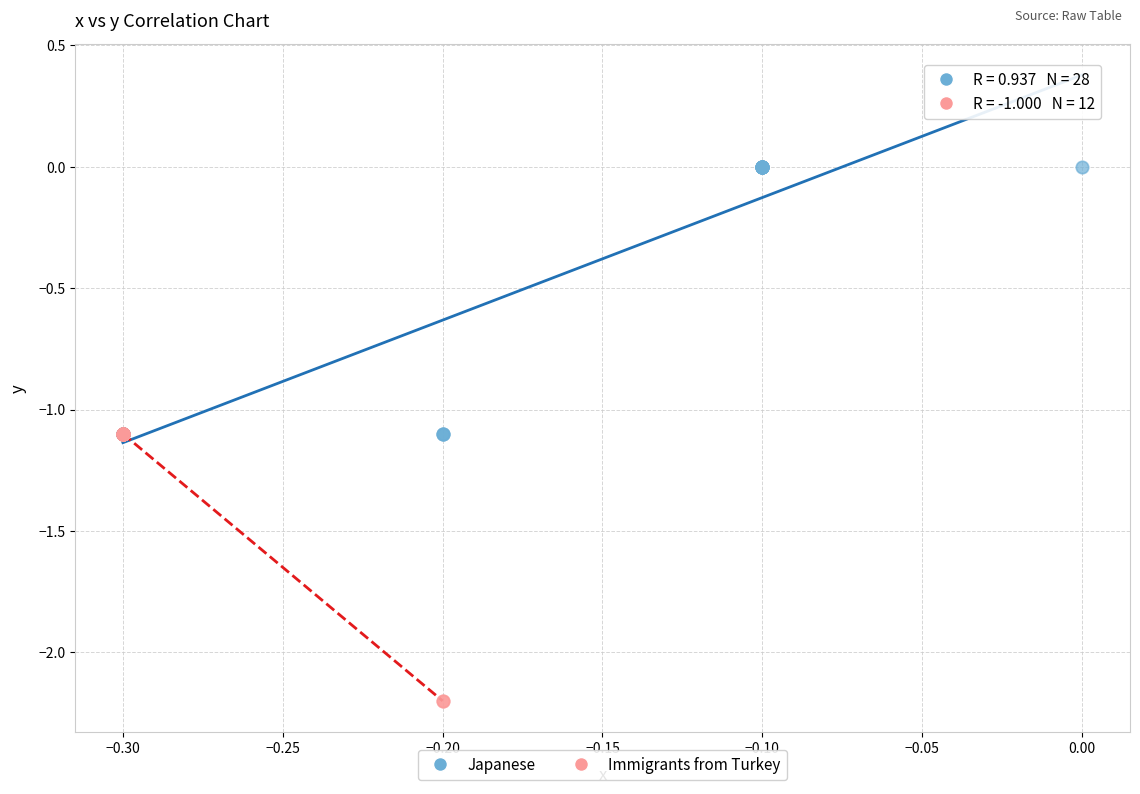

Which series reaches the minimum Y coordinate?

Immigrants from Turkey